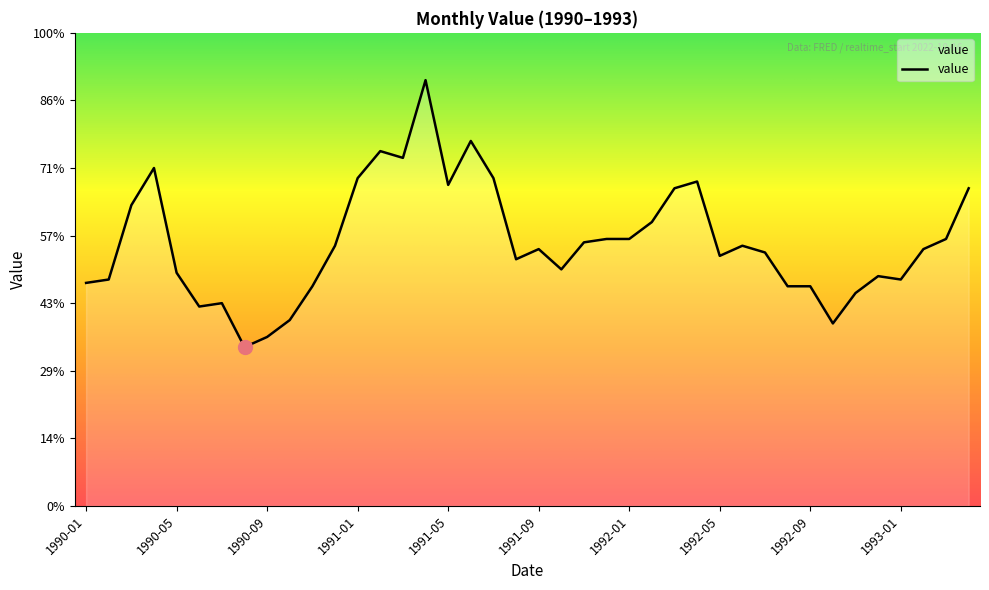

How many points are lower than both their immediate neighbors (excluding endpoints)?

9